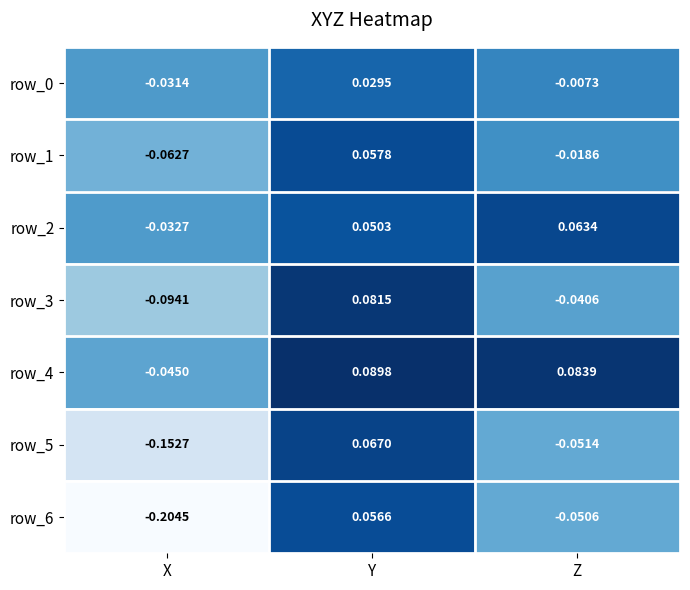

At which category does the chart reach its minimum across all series?

X